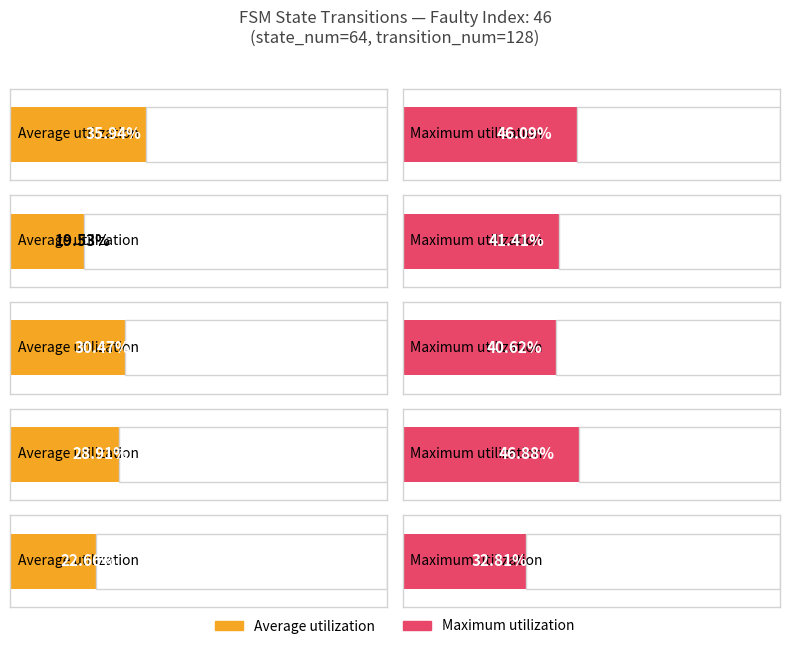

List the series in order of their peak value, highest first.

Maximum utilization, Average utilization